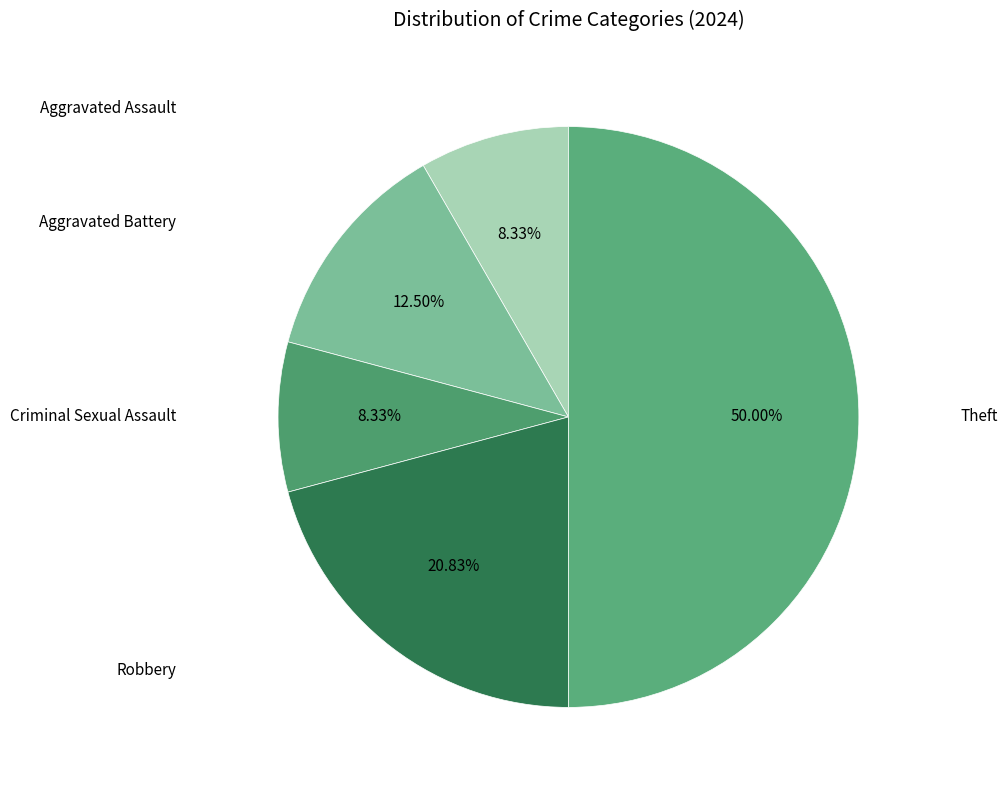

How many slices are in this pie chart?

5